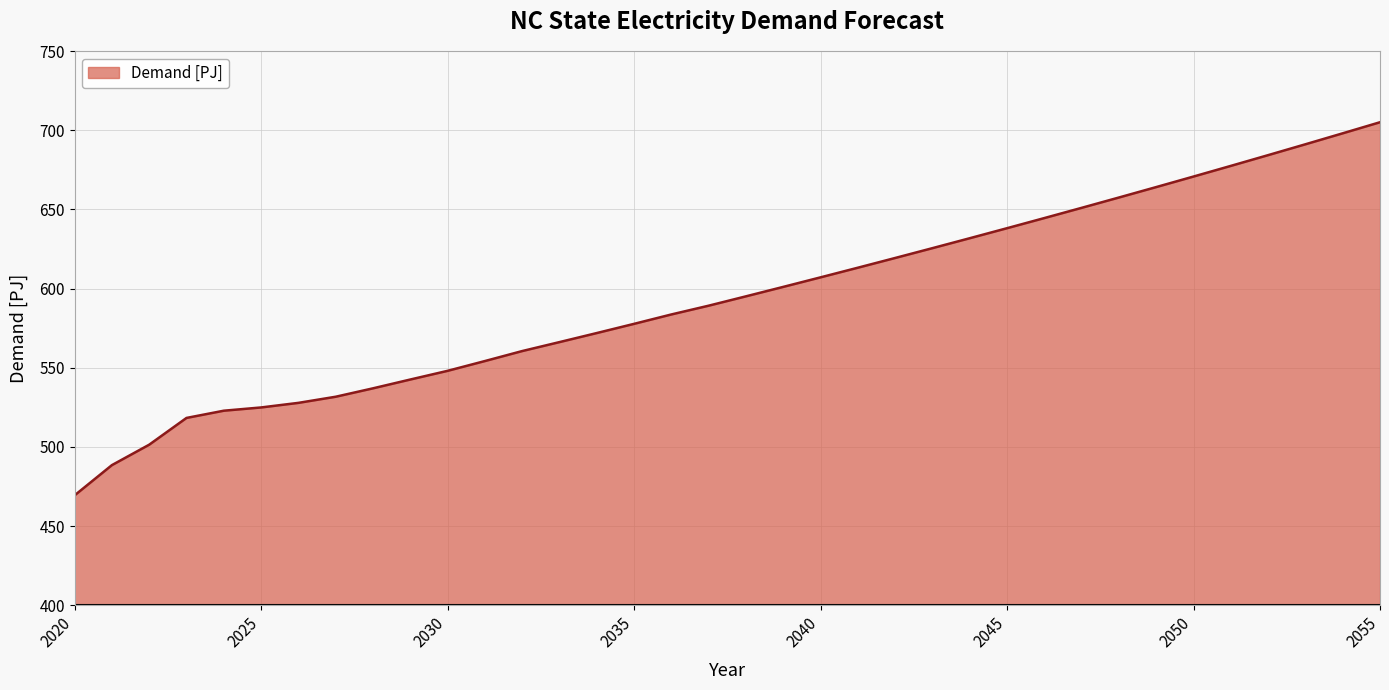

What is the greatest value displayed?

705.1